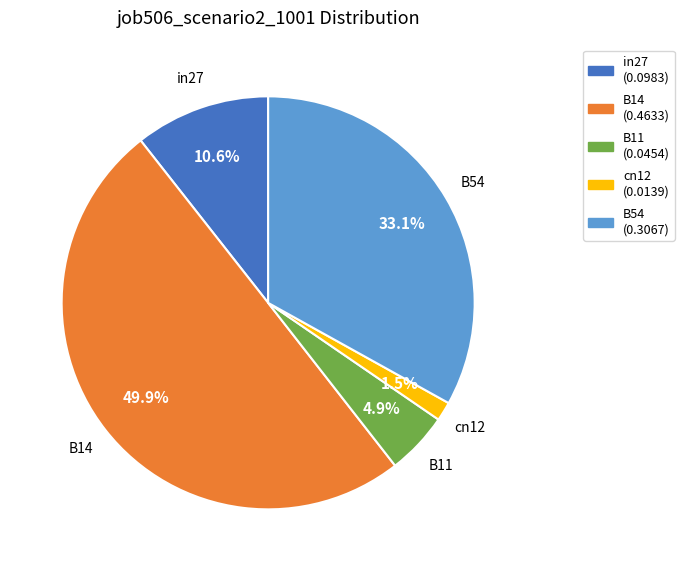

Which has a higher value, B54 or cn12?

B54